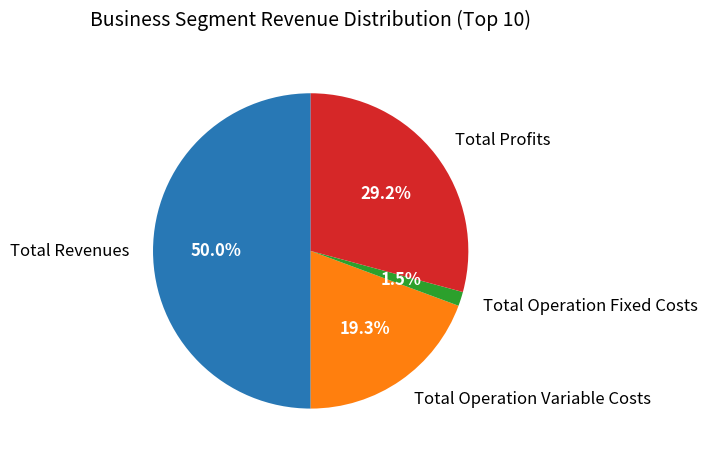

Which has a higher value, Total Revenues or Total Operation Variable Costs?

Total Revenues